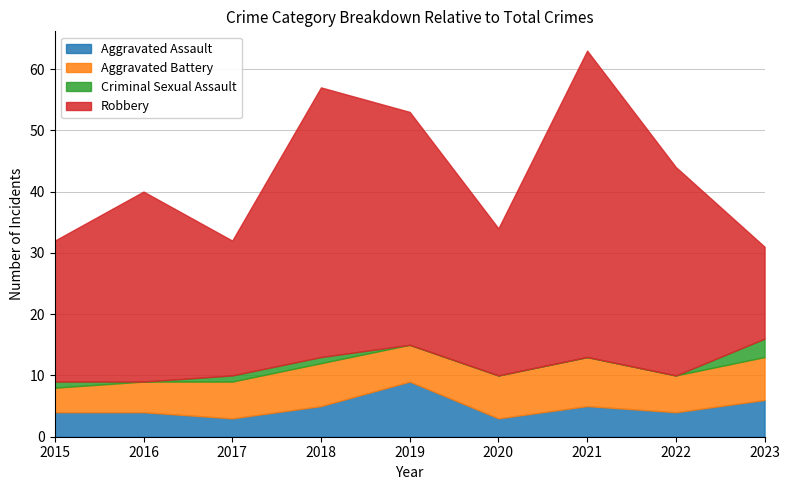

At which label does Aggravated Battery first exceed 6?

2018